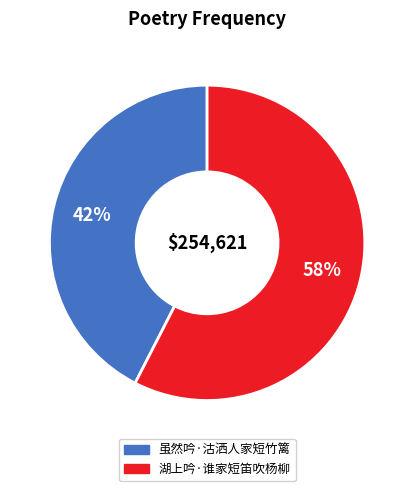

To the nearest percent, what portion does 虽然吟·沽洒人家短竹篱 represent?

42%